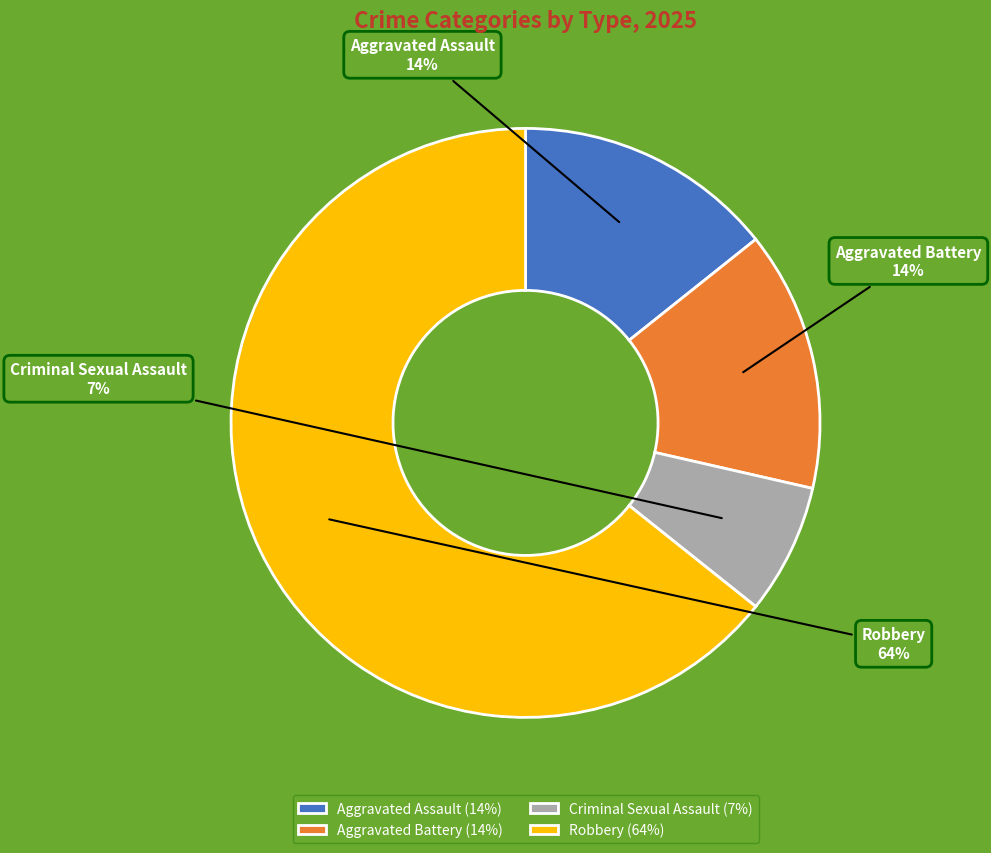

Approximately how many times larger is the value at Aggravated Battery compared to Robbery?

0.2